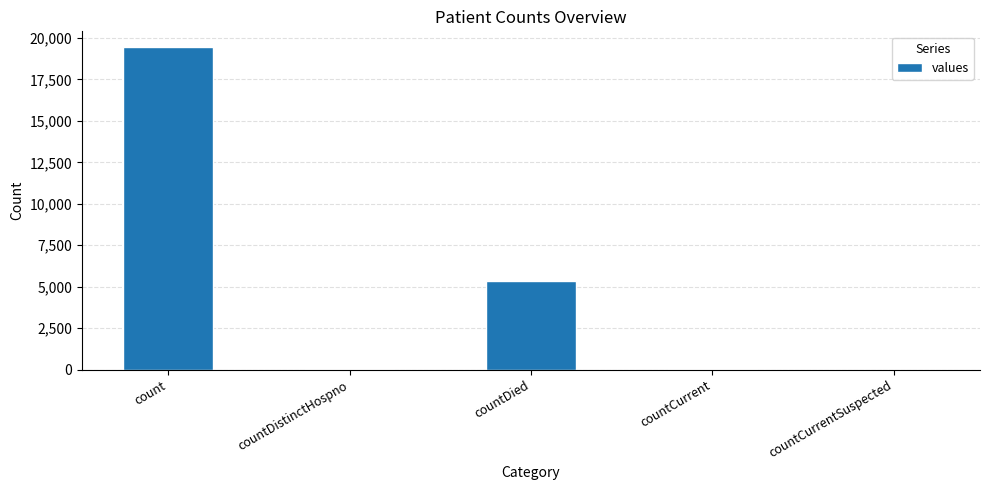

Which has a higher value, countDied or countCurrentSuspected?

countDied